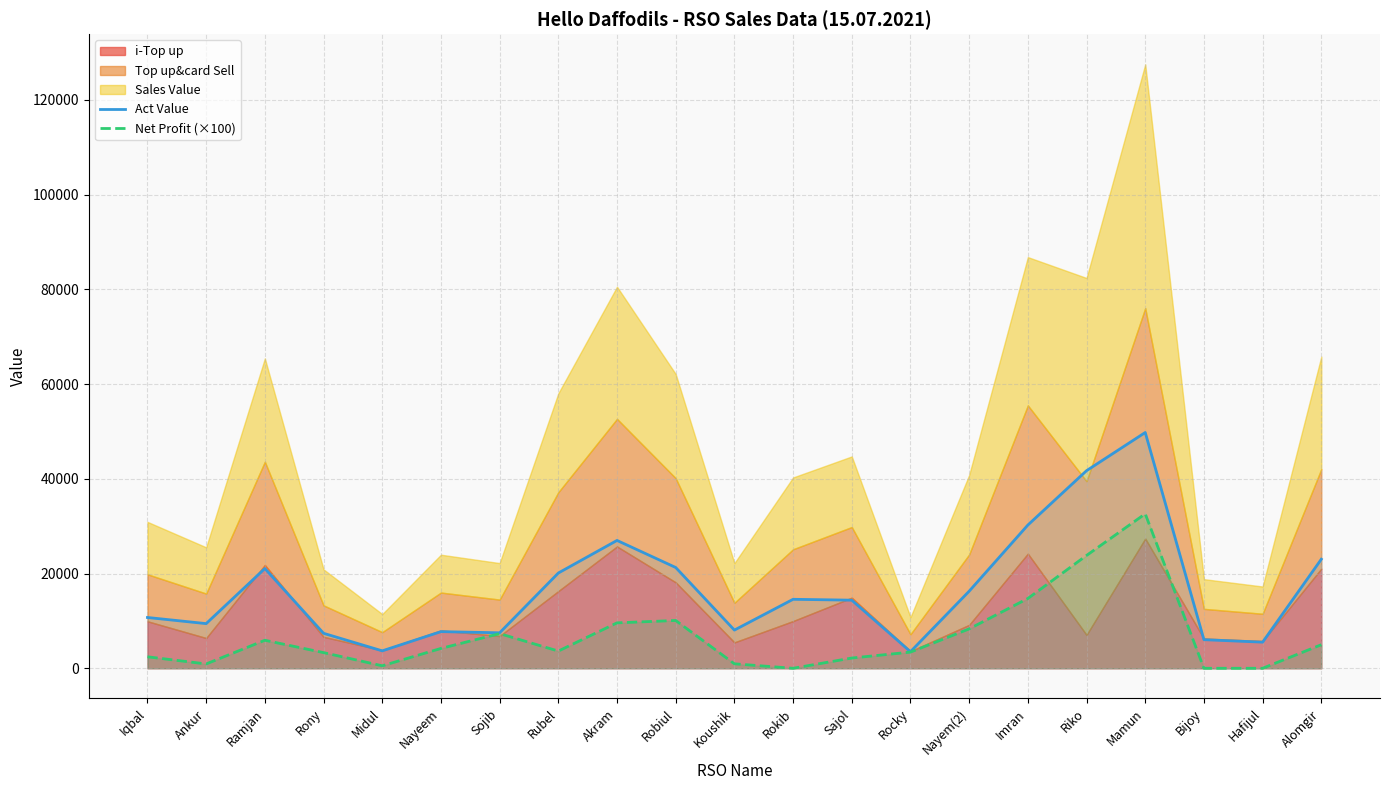

True or false: Net Profit (×100) has a value of 946.7 at Koushik.

True